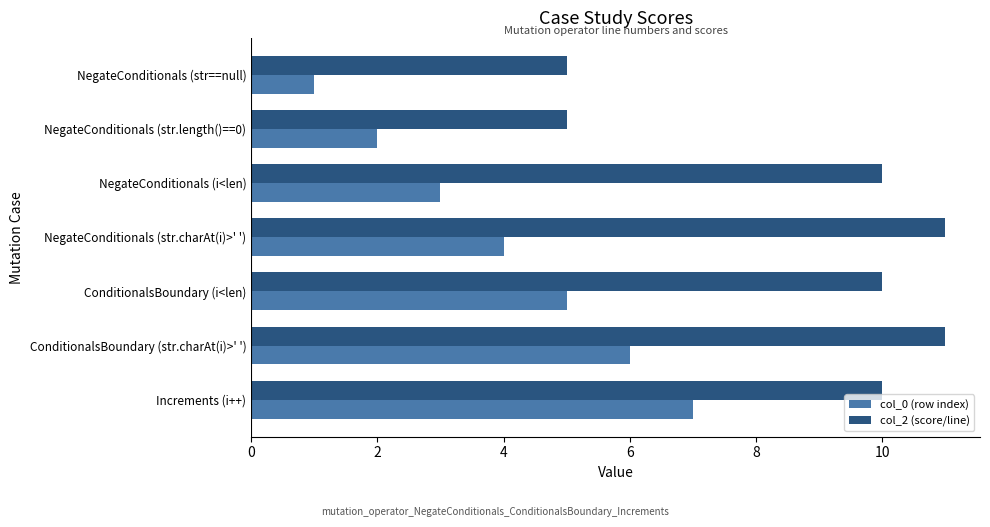

Which category has the lowest value in the col_0 (row index) series?

NegateConditionals (str==null)